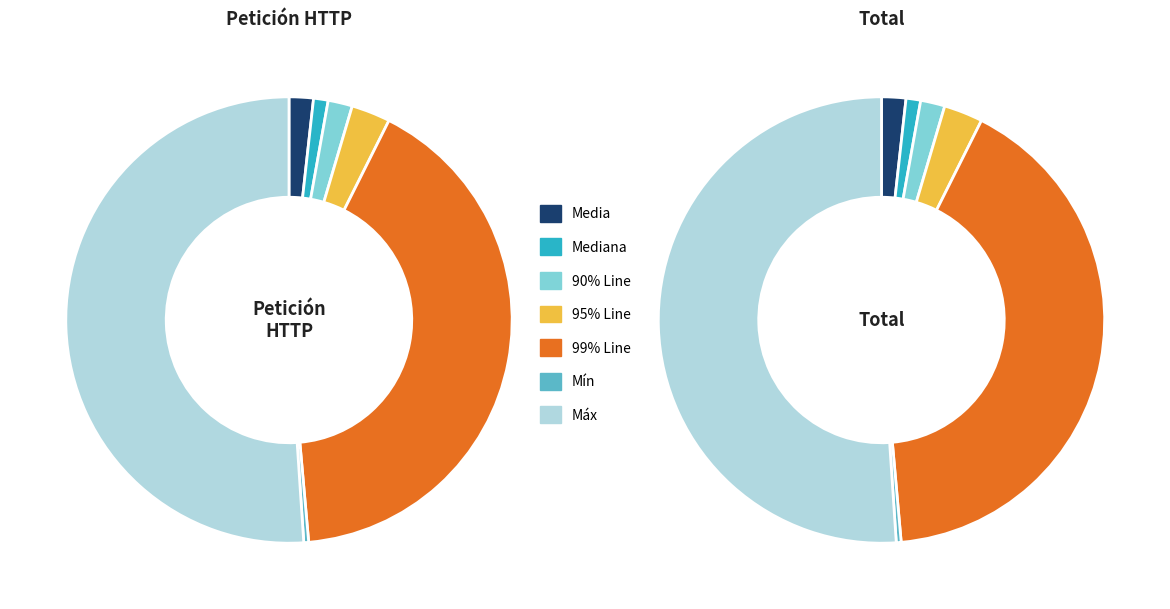

Which category has the biggest portion of the pie?

Máx